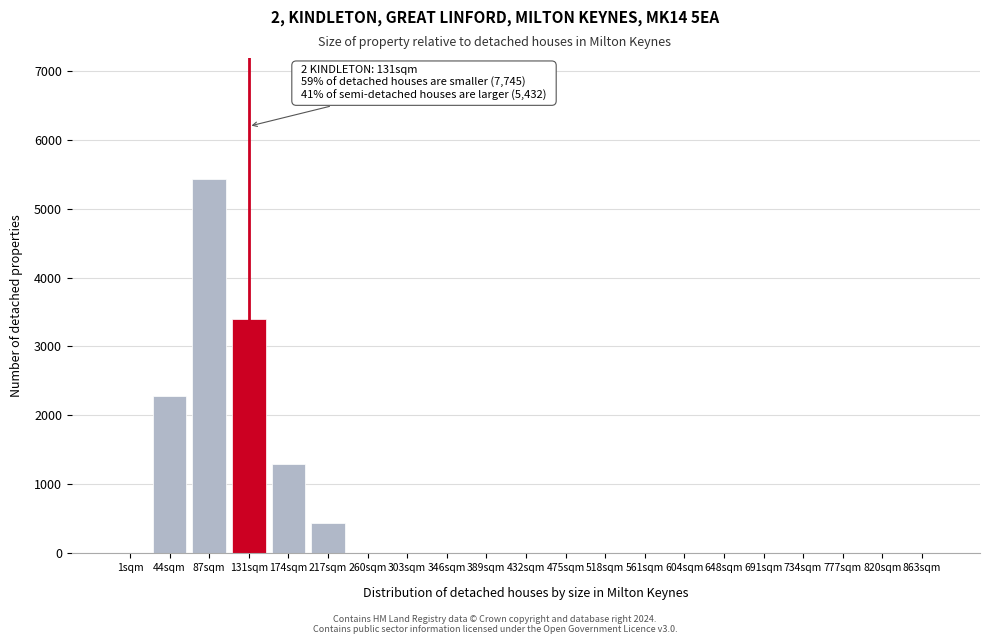

Reading left to right, extract all data points from this chart.

1sqm=0	44sqm=2274	87sqm=5432	131sqm=3398	174sqm=1287	217sqm=432	260sqm=0	303sqm=0	346sqm=0	389sqm=0	432sqm=0	475sqm=0	518sqm=0	561sqm=0	604sqm=0	648sqm=0	691sqm=0	734sqm=0	777sqm=0	820sqm=0	863sqm=0